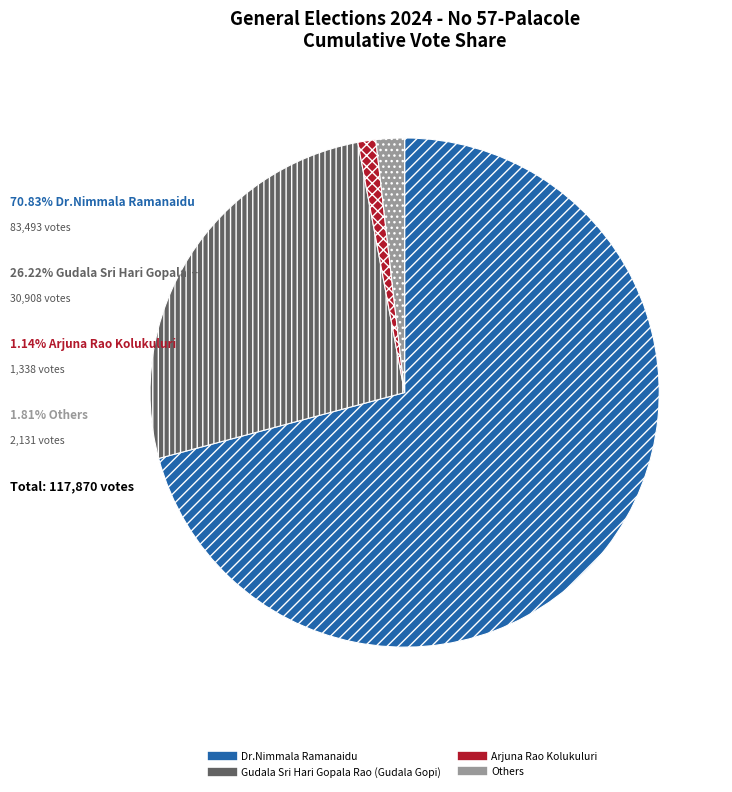

Does any single category account for the majority?

Yes